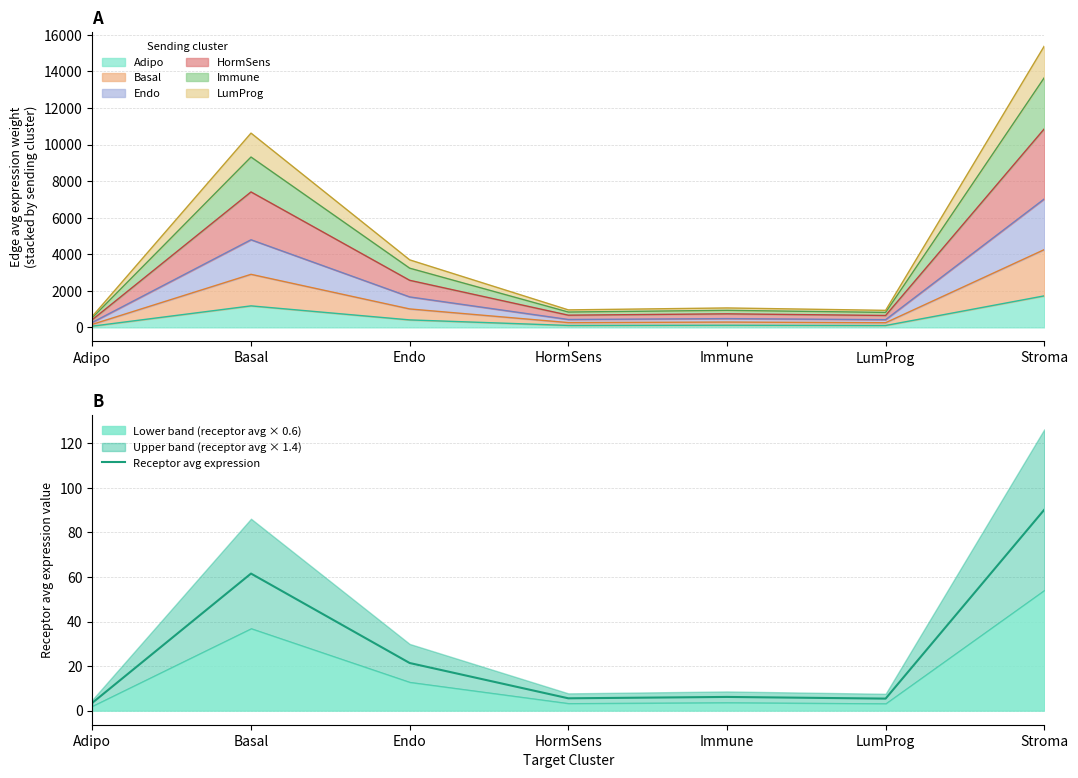

Rank the categories by value from highest to lowest.

Stroma, Basal, Endo, Immune, HormSens, LumProg, Adipo